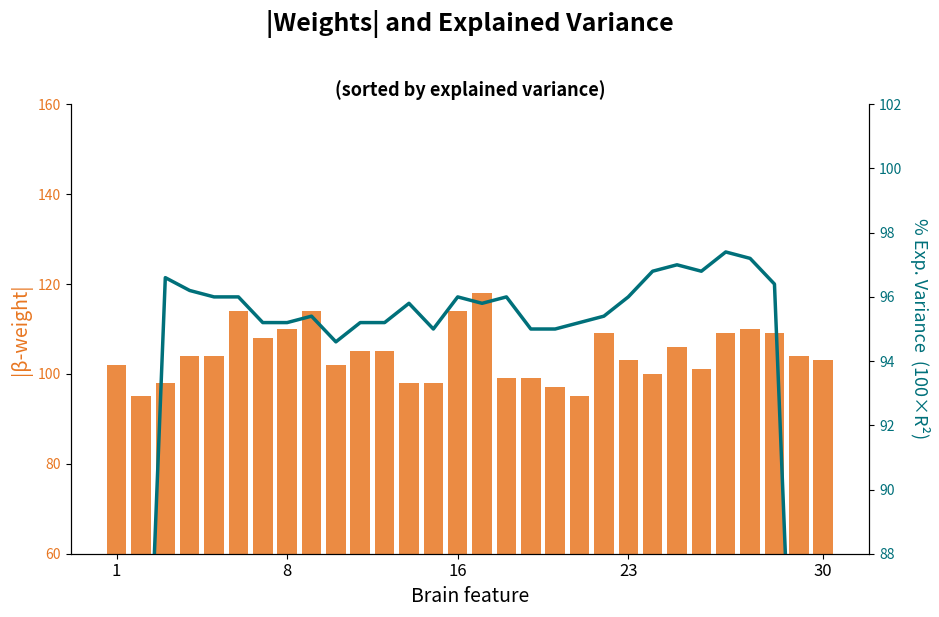

Which has a higher value, 30 or 1?

30